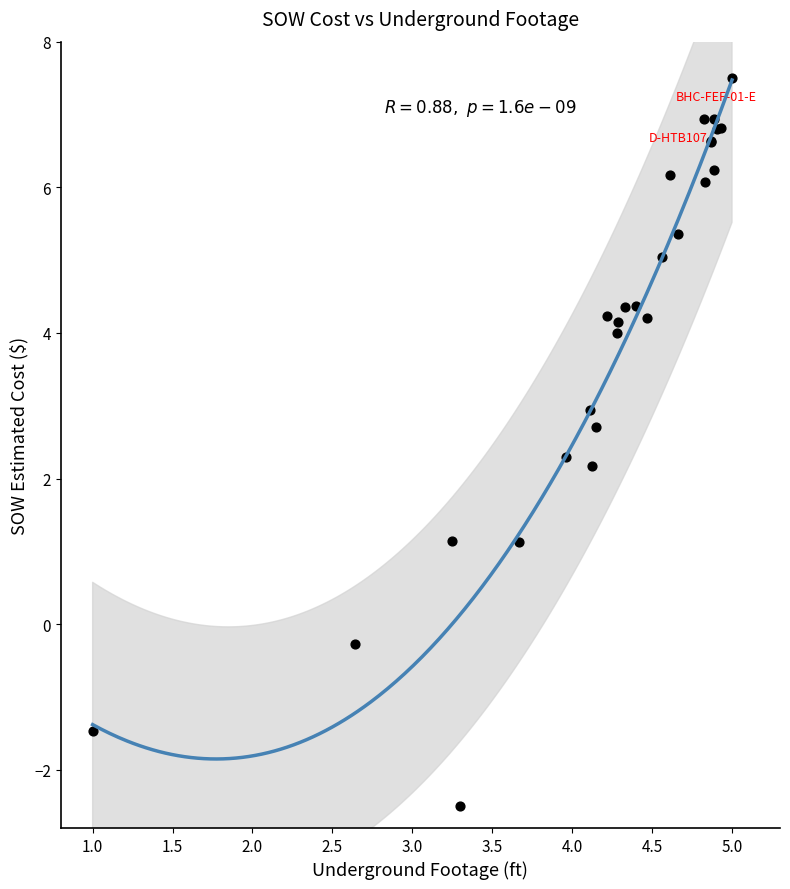

What Y value in the scatter plot is closest to 2?

2.2